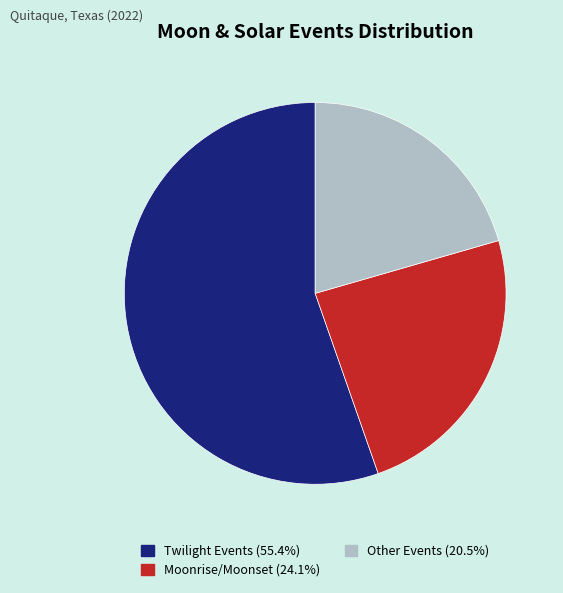

How many segments does this pie chart have?

3